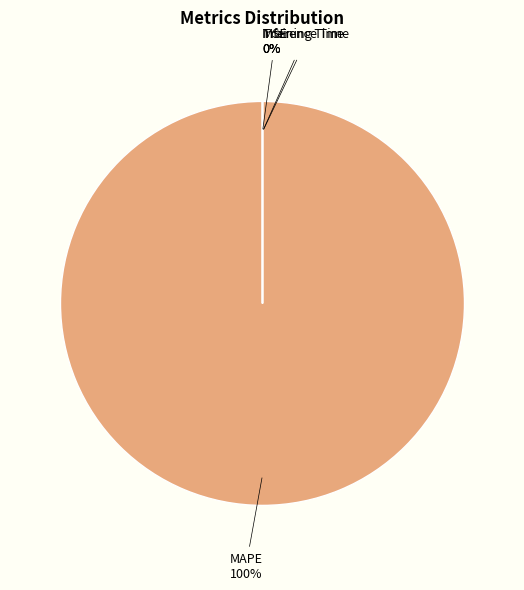

Is the sum of MAPE and Inference Time greater than half?

Yes